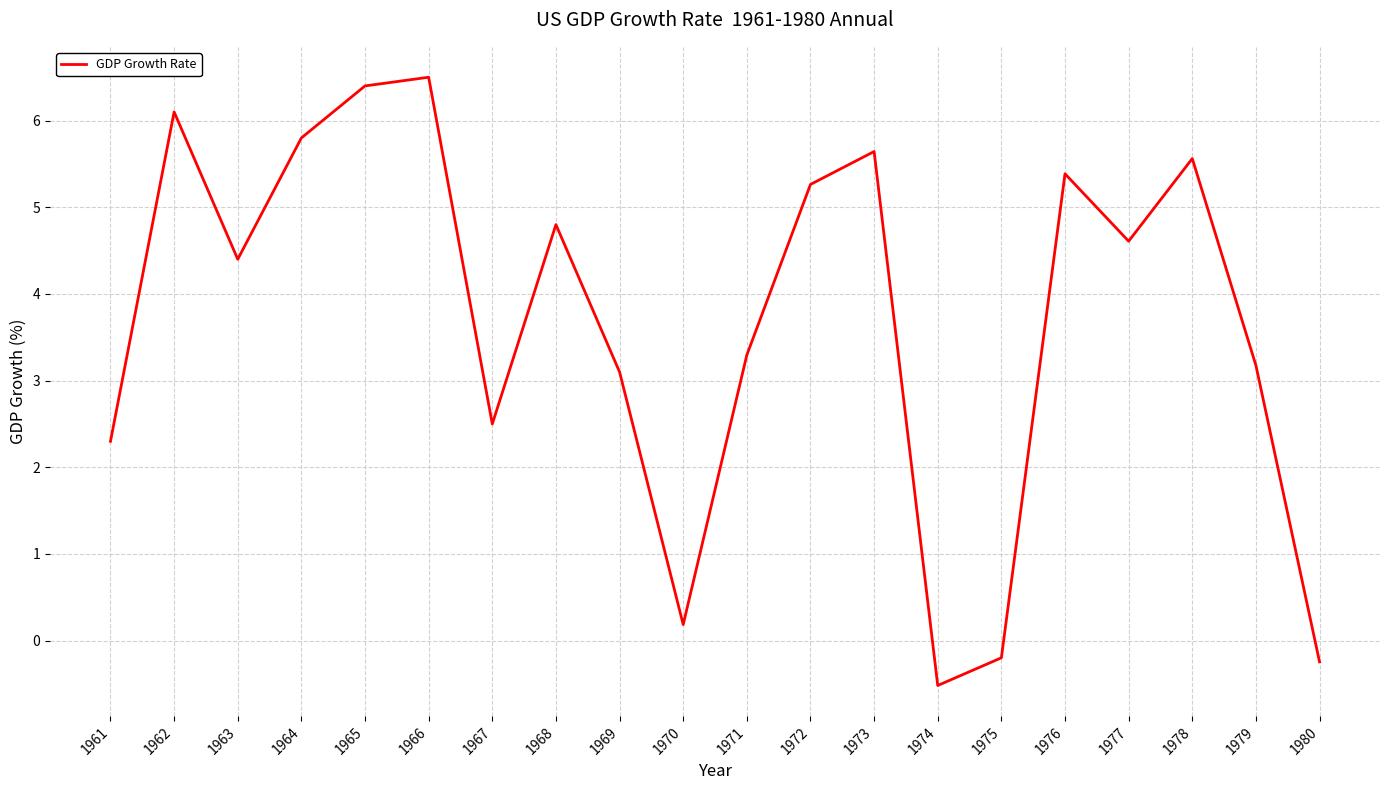

The chart shows a value of 11.0 at 1966. True or false?

False